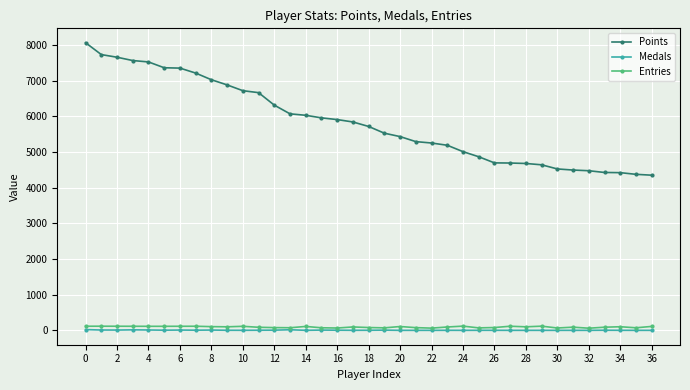

Does the chart have visible grid lines?

Yes